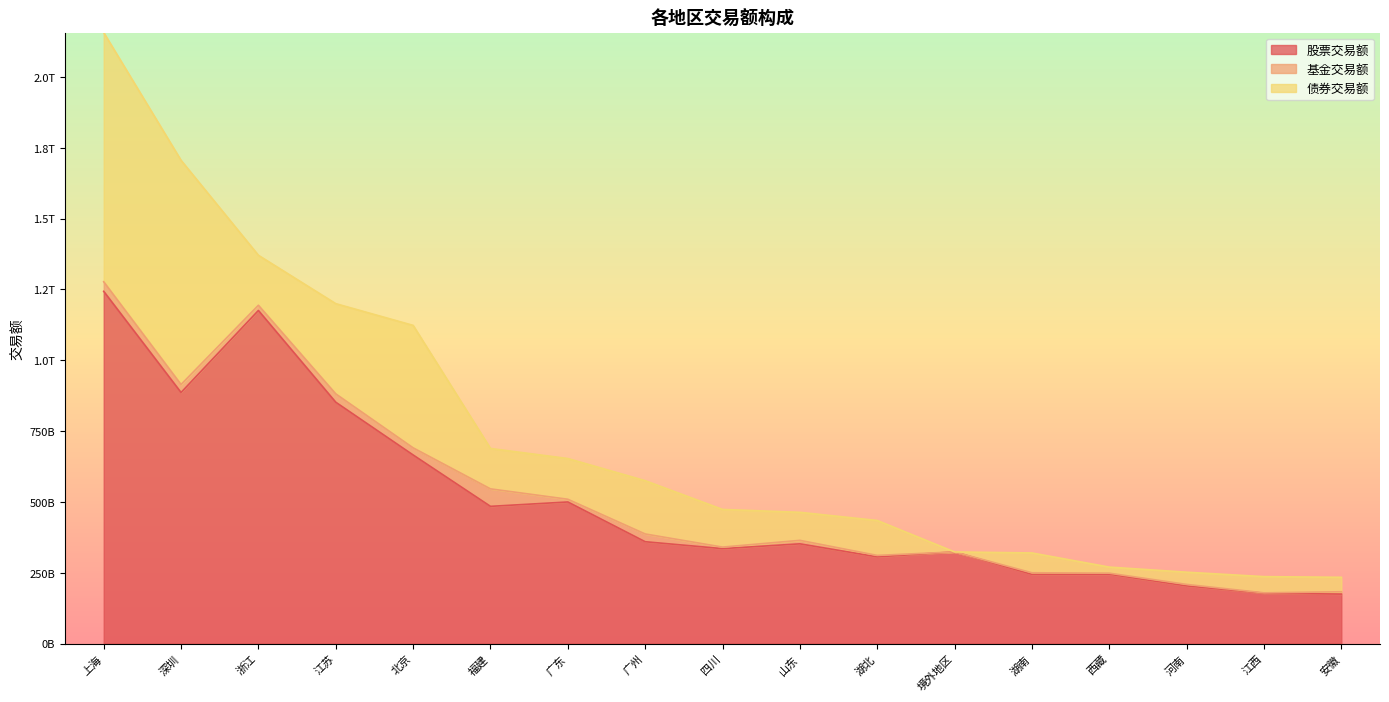

Between 四川 and 西藏, which series saw the biggest shift?

债券交易额